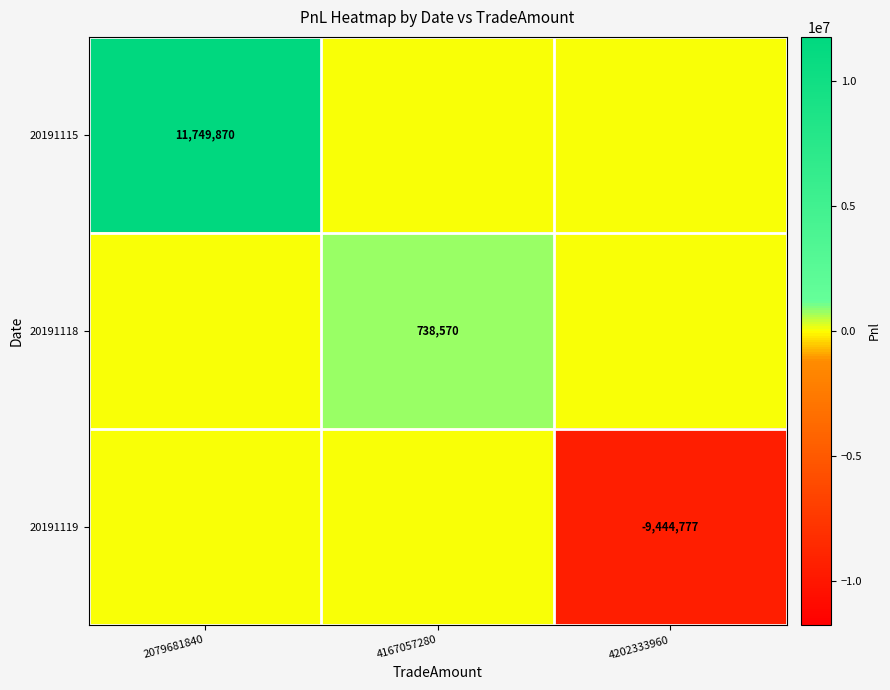

What is the spread (max minus min) of values at 4167057280?

738569.7